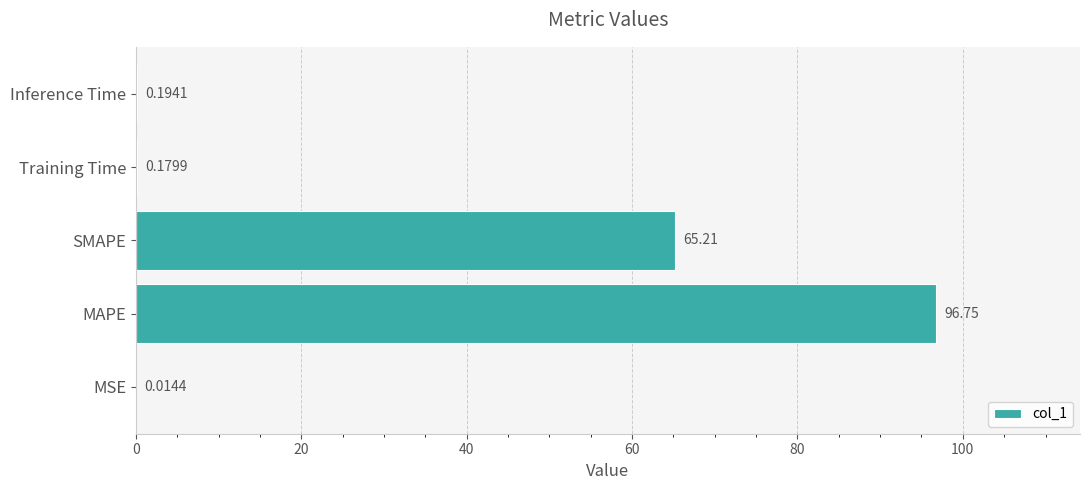

What is the sum of the values at Training Time and Inference Time?

0.4